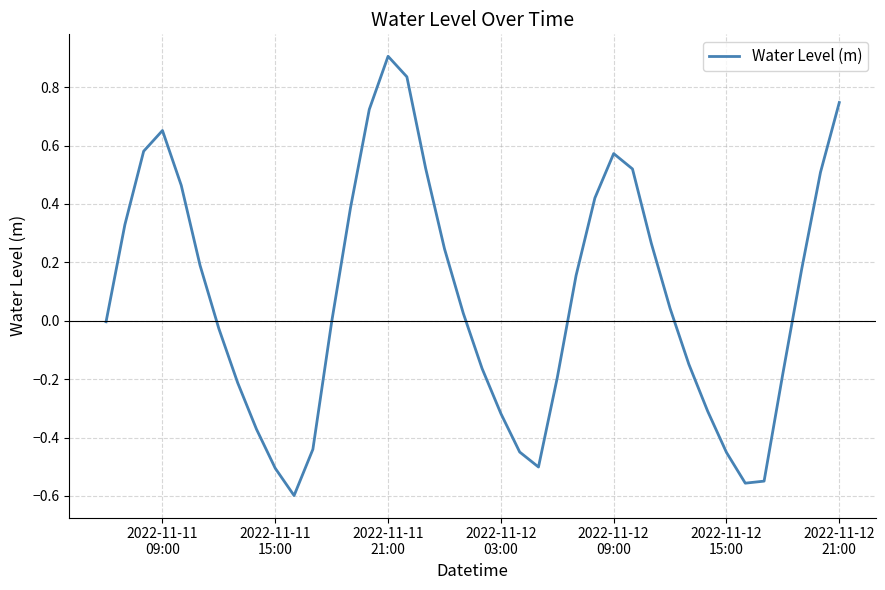

Reading left to right, what are all the values shown in this chart?

-0.0	0.3	0.6	0.7	0.5	0.2	-0.0	-0.2	-0.4	-0.5	-0.6	-0.4	-0.0	0.4	0.7	0.9	0.8	0.5	0.2	0.0	-0.2	-0.3	-0.4	-0.5	-0.2	0.2	0.4	0.6	0.5	0.3	0.0	-0.1	-0.3	-0.5	-0.6	-0.5	-0.2	0.2	0.5	0.7